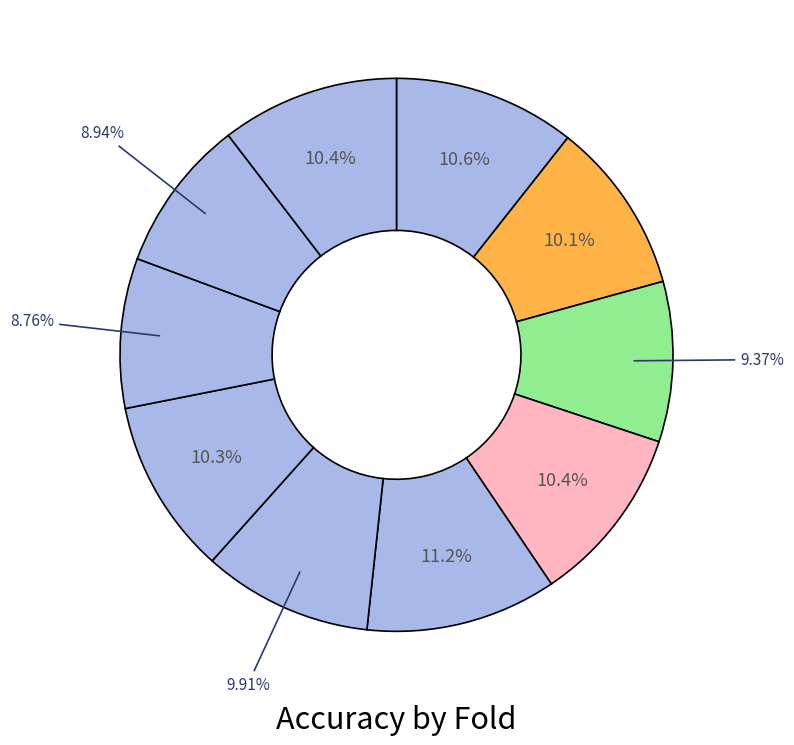

How many slices are in this pie chart?

10